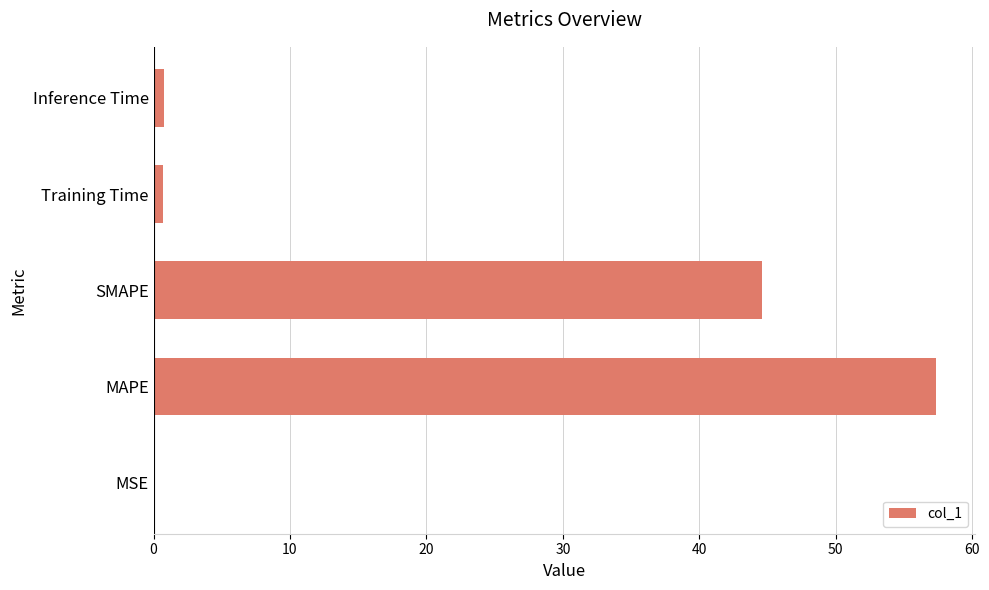

True or false: the data shows 93.3 at MAPE.

False